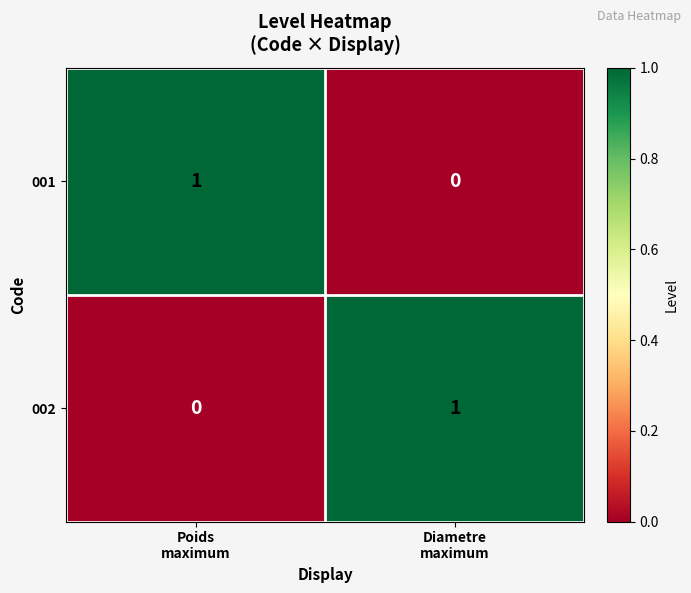

Reading right to left, what are all the values shown in this chart?

001: 0	1
002: 1	0